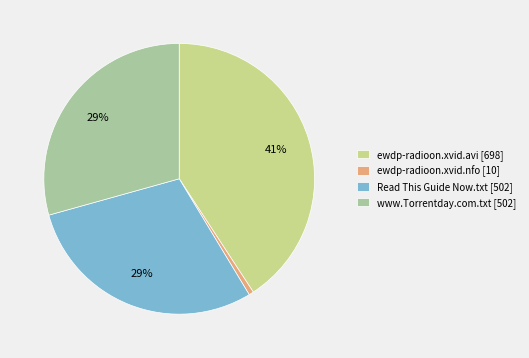

Is www.Torrentday.com.txt the majority of the pie?

No